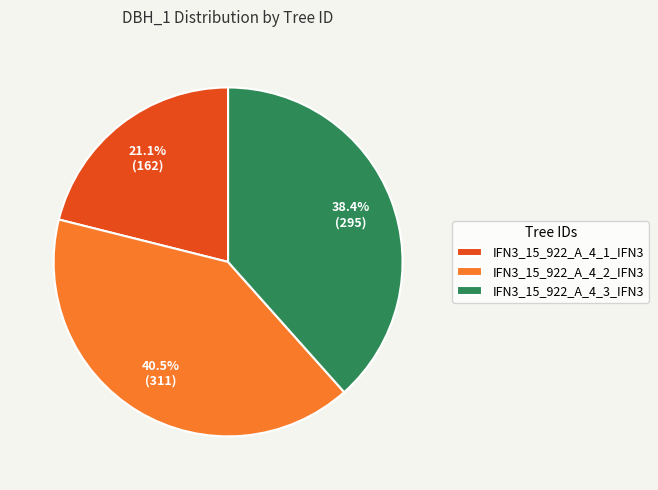

Does IFN3_15_922_A_4_2_IFN3 represent more than half of the total?

No